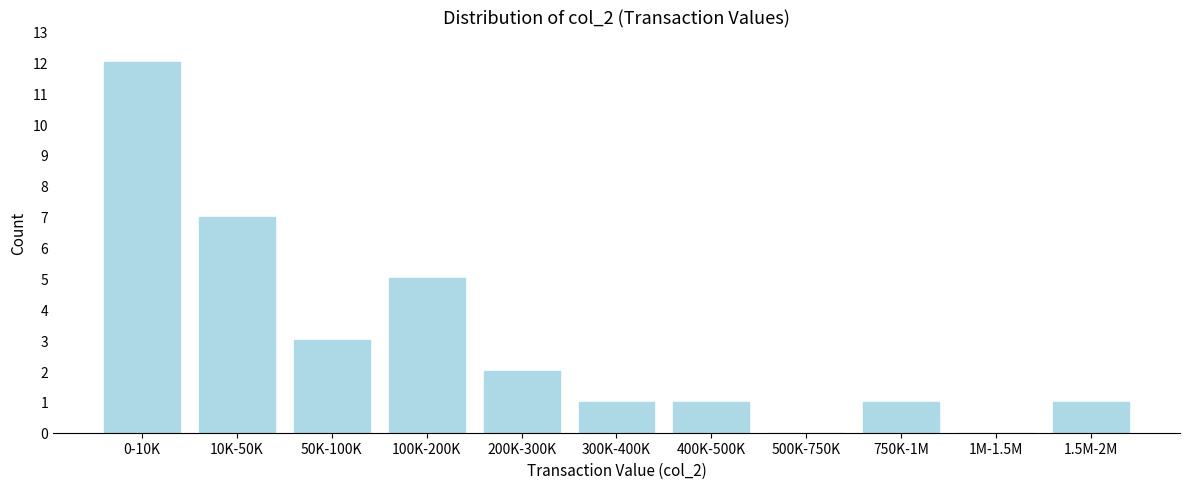

Reading left to right, list all the values displayed in this chart.

0-10K=12	10K-50K=7	50K-100K=3	100K-200K=5	200K-300K=2	300K-400K=1	400K-500K=1	500K-750K=0	750K-1M=1	1M-1.5M=0	1.5M-2M=1